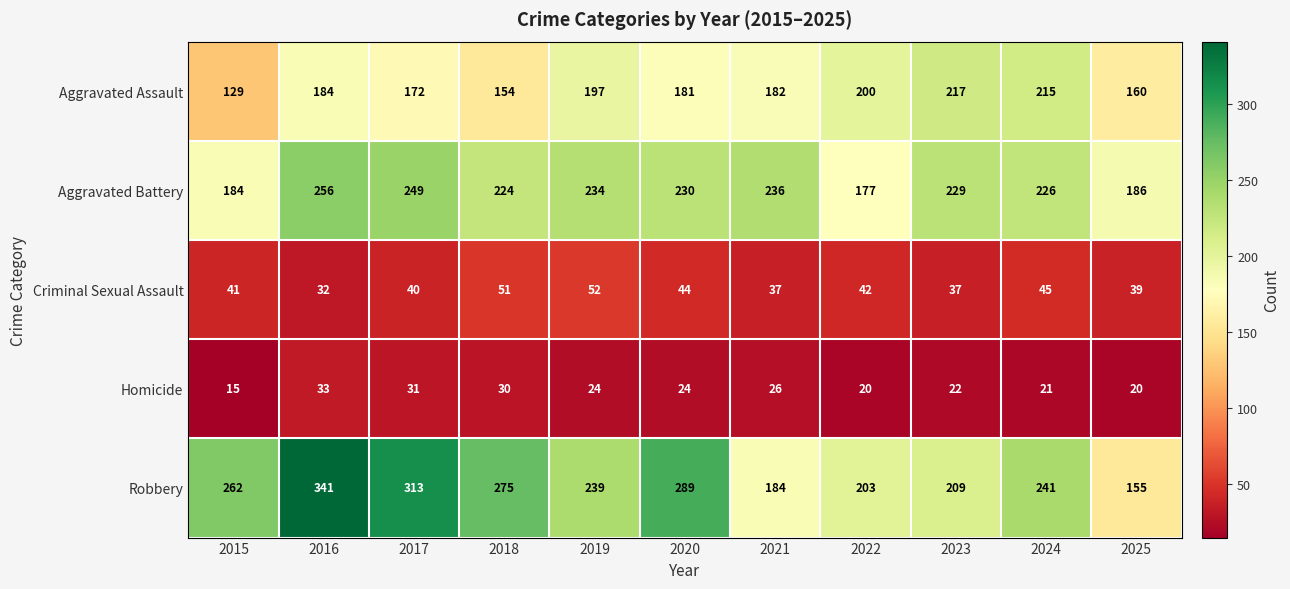

At 2021, list the series in order from smallest to largest.

Homicide, Criminal Sexual Assault, Aggravated Assault, Robbery, Aggravated Battery